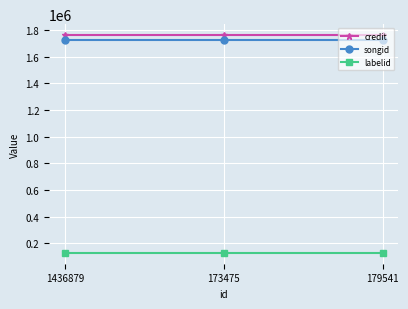

What position from the right is 179541?

1